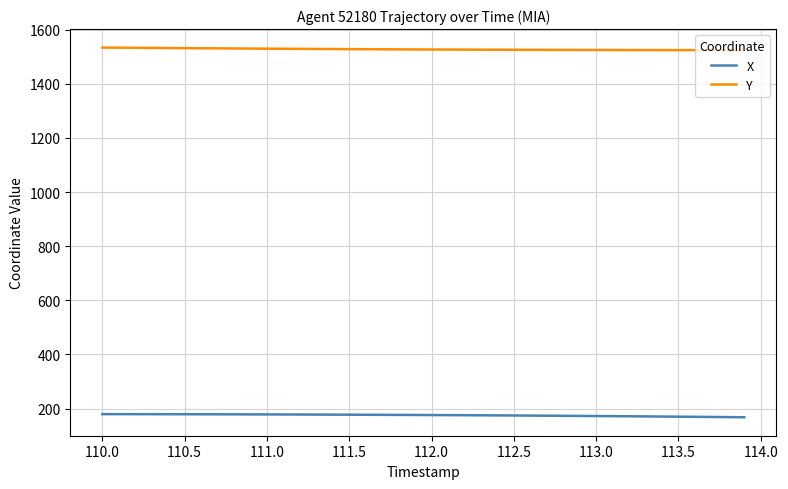

True or false: X and Y cross at least once.

False